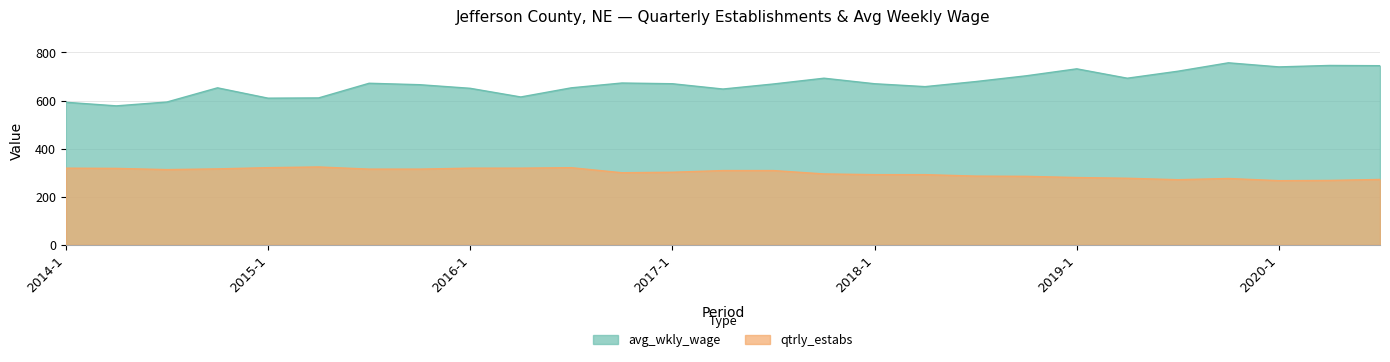

What is the difference between the highest and lowest values at 2014-2?

260